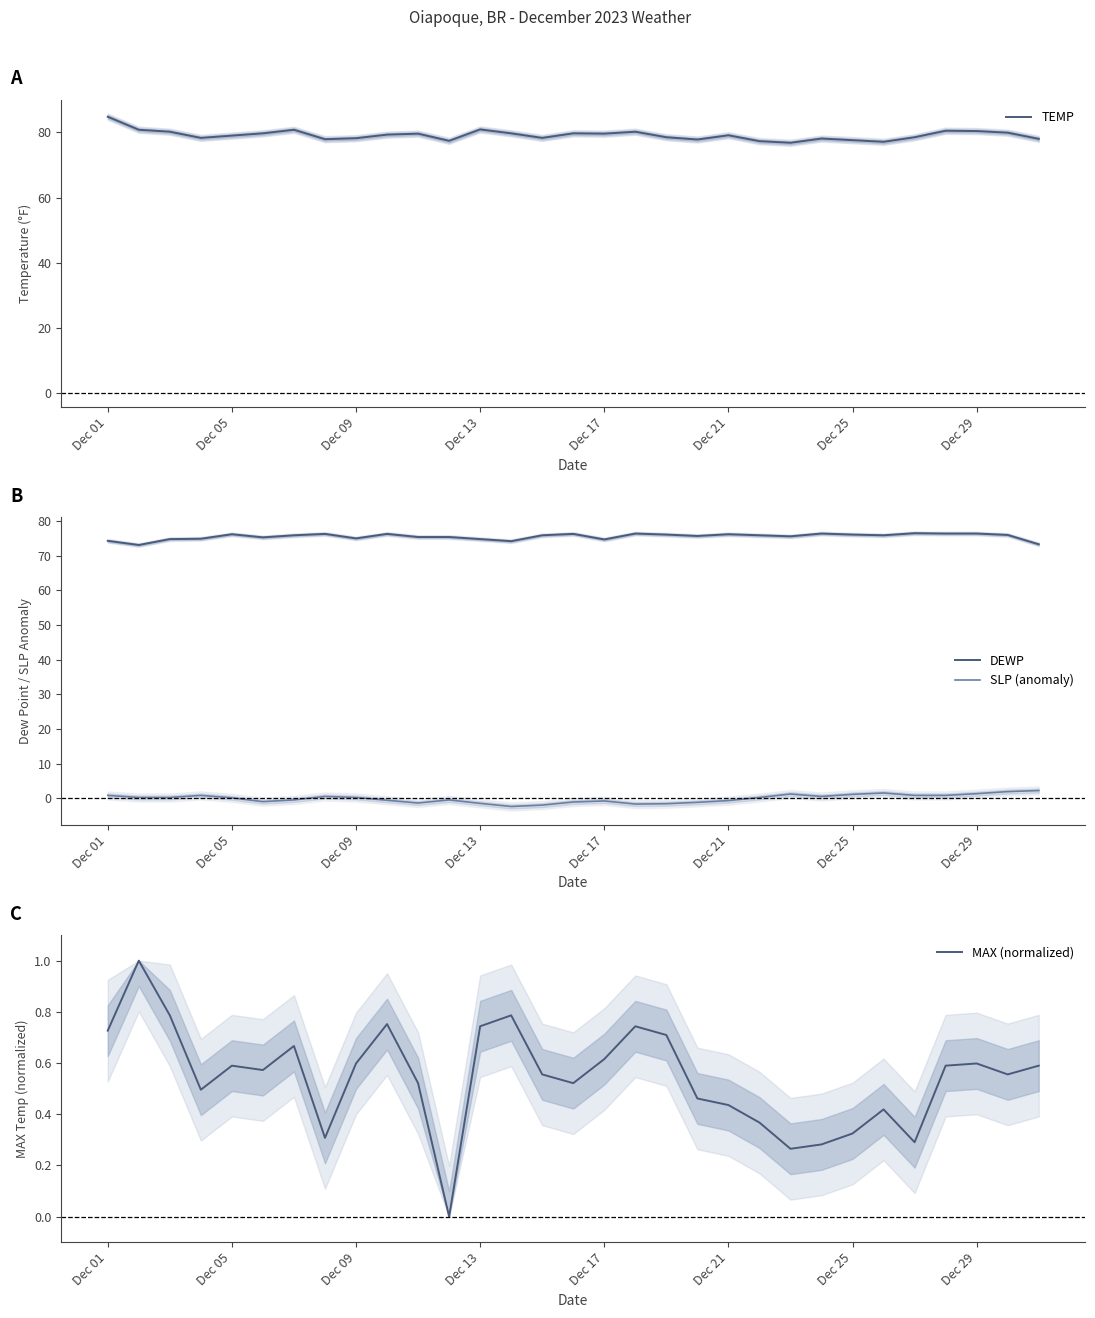

What is the value of the SLP (anomaly) point at the 15th from the left?

-1.9